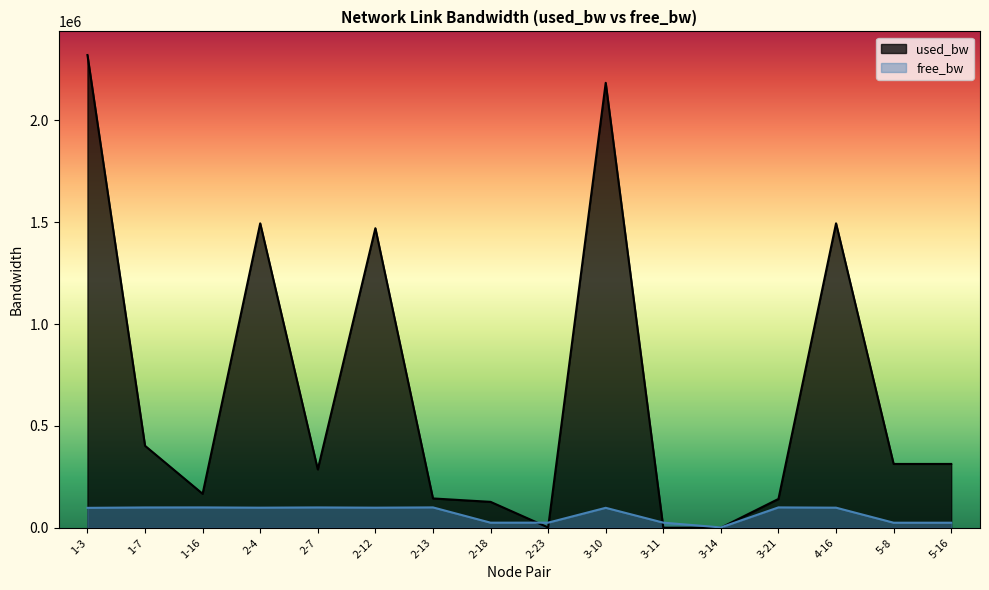

Is it true that used_bw equals 166512.7 at 1-16?

True